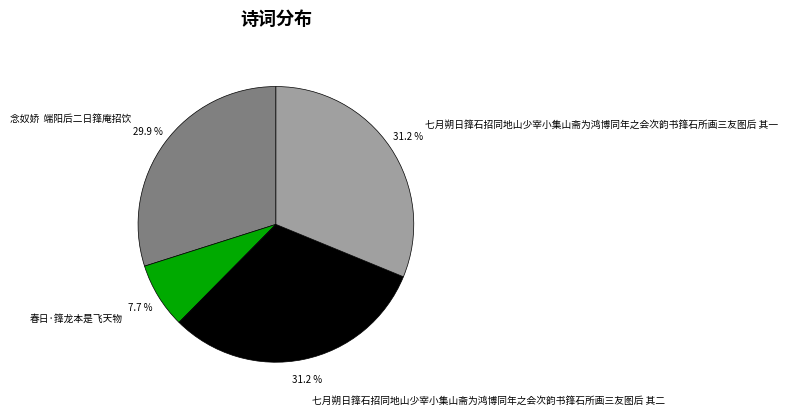

Which has a higher value, 七月朔日箨石招同地山少宰小集山斋为鸿博同年之会次韵书箨石所画三友图后 其二 or 春日·箨龙本是飞天物?

七月朔日箨石招同地山少宰小集山斋为鸿博同年之会次韵书箨石所画三友图后 其二